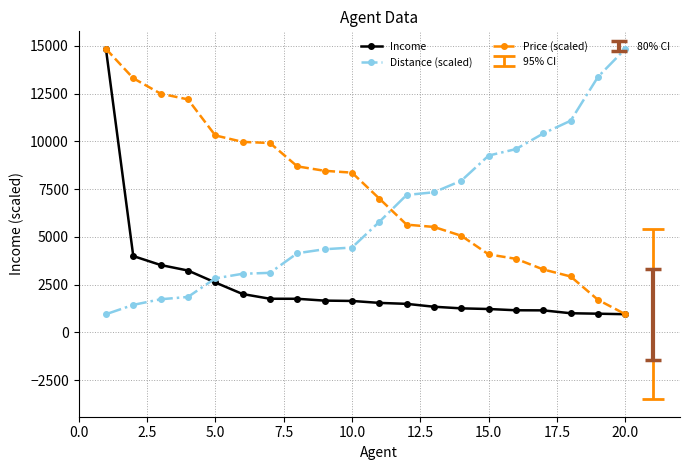

Which series has the largest total across all categories?

Price (scaled)